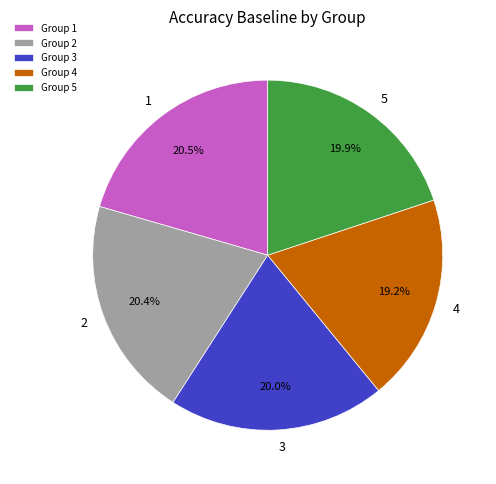

Is there any slice that represents more than half of the pie?

No